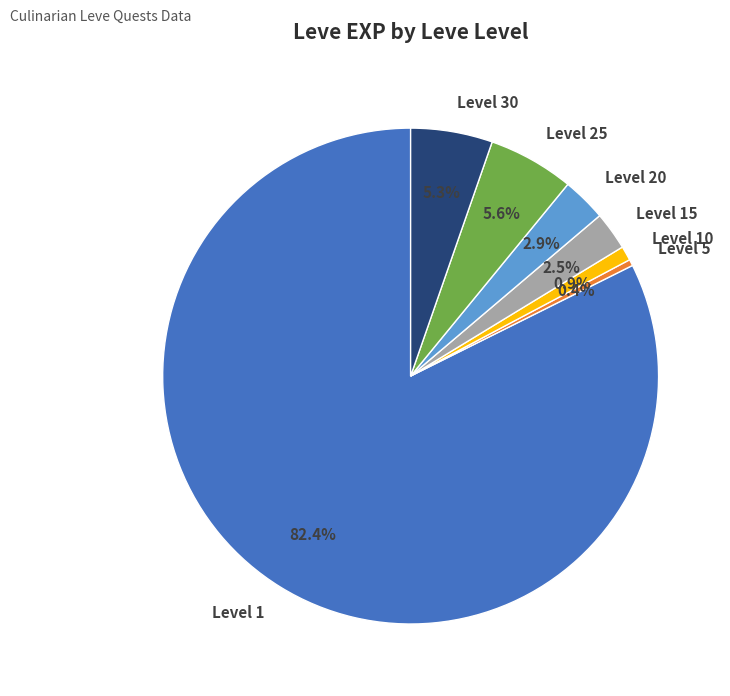

Which has a higher value, Level 20 or Level 30?

Level 30